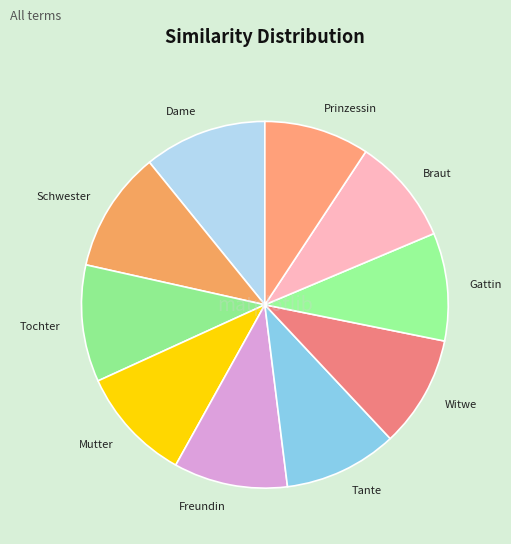

Is there any slice that represents more than half of the pie?

No